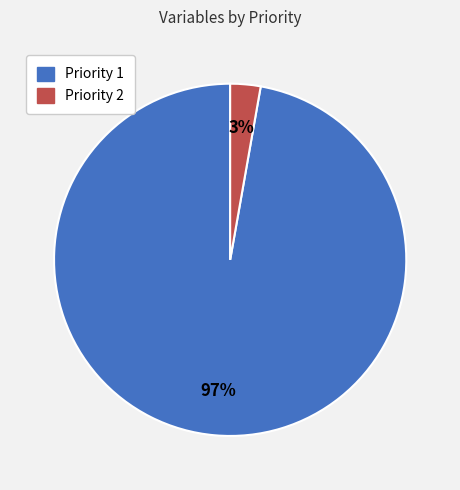

Rank the categories by value from highest to lowest.

Priority 1, Priority 2